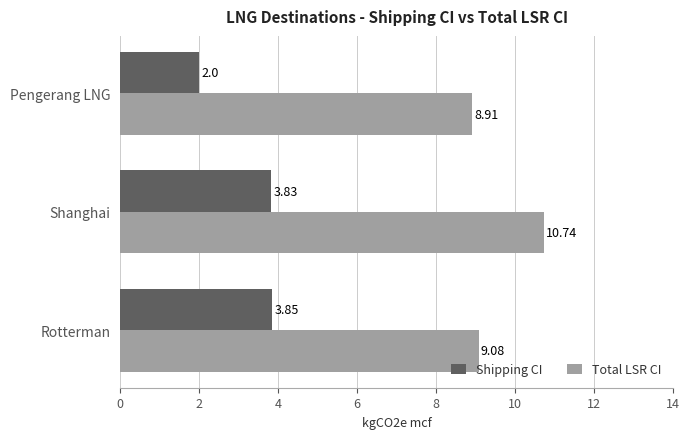

Which category has the lowest value across all series?

Pengerang LNG